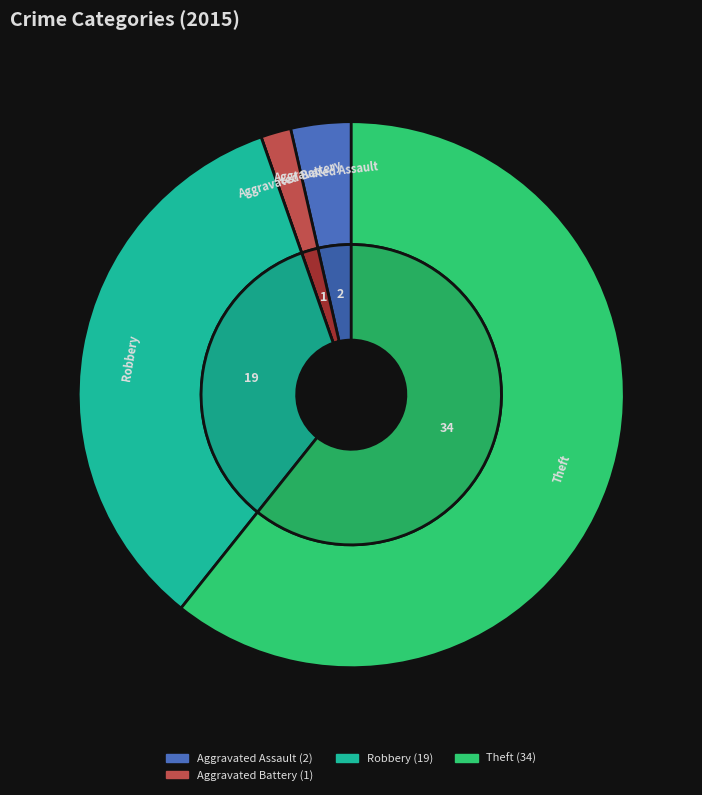

Combined, what portion of the pie is Aggravated Assault and Theft?

64.3%